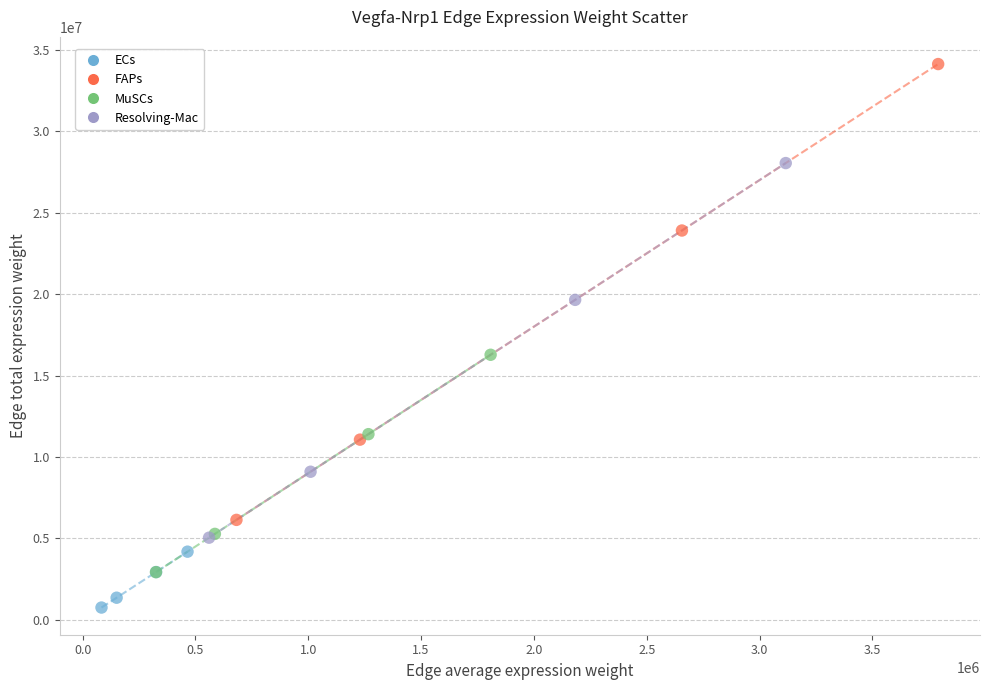

Which series has the largest Y range (max minus min)?

FAPs